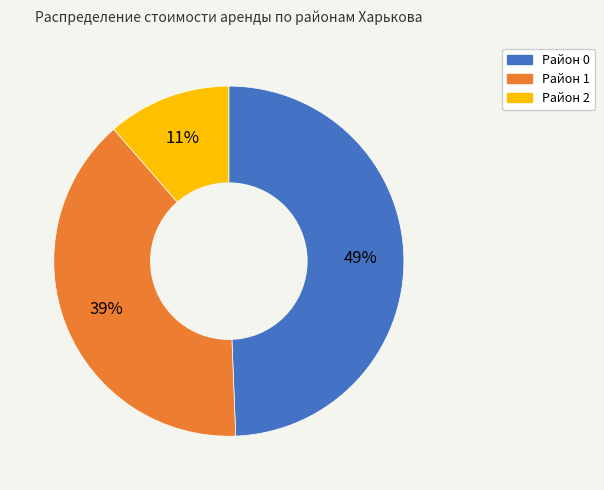

Which category has the smallest portion of the pie?

Район 2